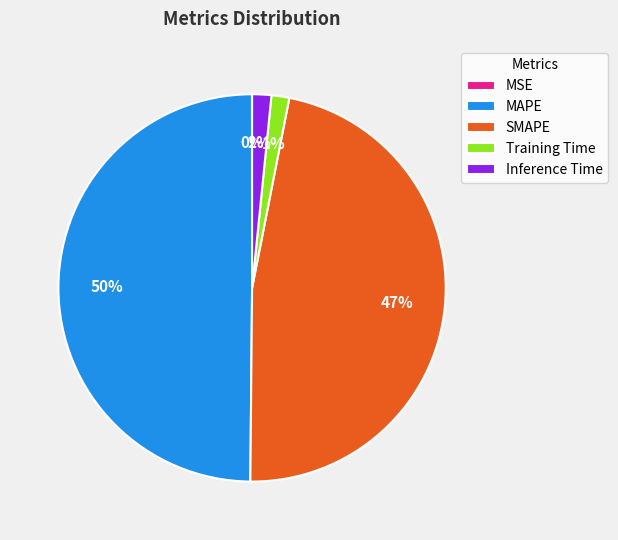

Which slice is the largest?

MAPE